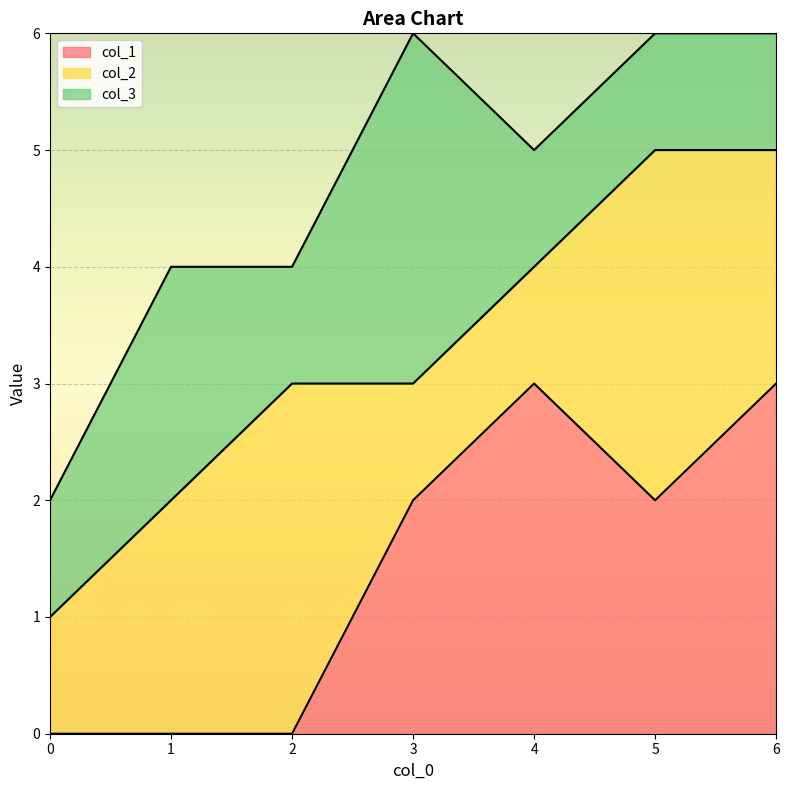

Reading left to right, extract all data points from this chart.

col_1: 0=0	1=0	2=0	3=2	4=3	5=2	6=3
col_2: 0=1	1=2	2=3	3=1	4=1	5=3	6=2
col_3: 0=1	1=2	2=1	3=3	4=1	5=1	6=1